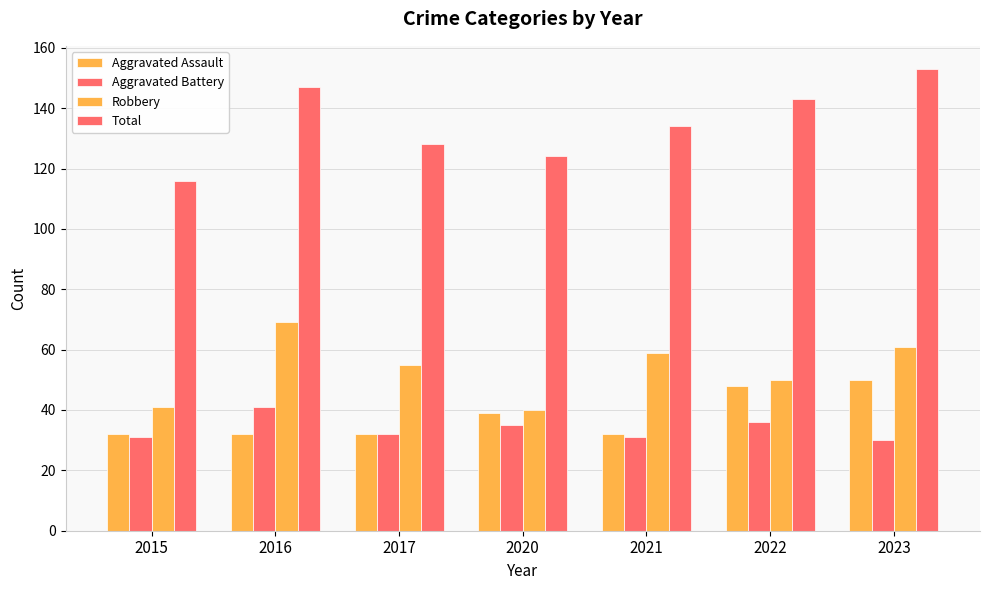

How many bars are there in each group?

4